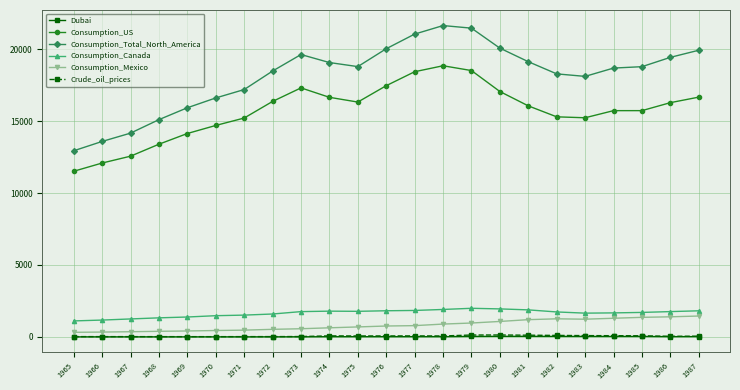

What is the approximate value of Consumption_Canada at 1974?

1787.3